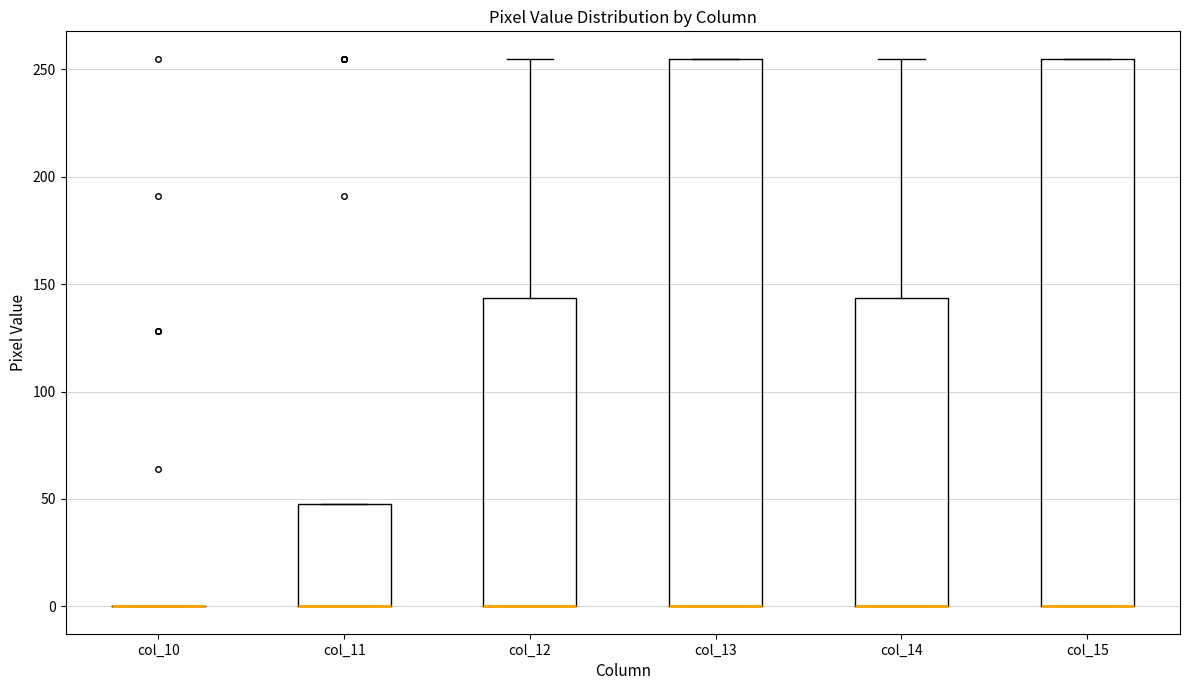

Reading left to right, read every box against the y-axis: the position of its median line, the range the box covers, and the ends of its whiskers. The values are not printed on the chart, so give them approximately, as read against the axis.

col_10: box collapsed to a line at 0, whiskers 0 to 0
col_11: median 0 (drawn on the box's lower edge), box 0 to 50, whiskers 0 to 50
col_12: median 0 (drawn on the box's lower edge), box 0 to 145, whiskers 0 to 255
col_13: median 0 (drawn on the box's lower edge), box 0 to 255, whiskers 0 to 255
col_14: median 0 (drawn on the box's lower edge), box 0 to 145, whiskers 0 to 255
col_15: median 0 (drawn on the box's lower edge), box 0 to 255, whiskers 0 to 255